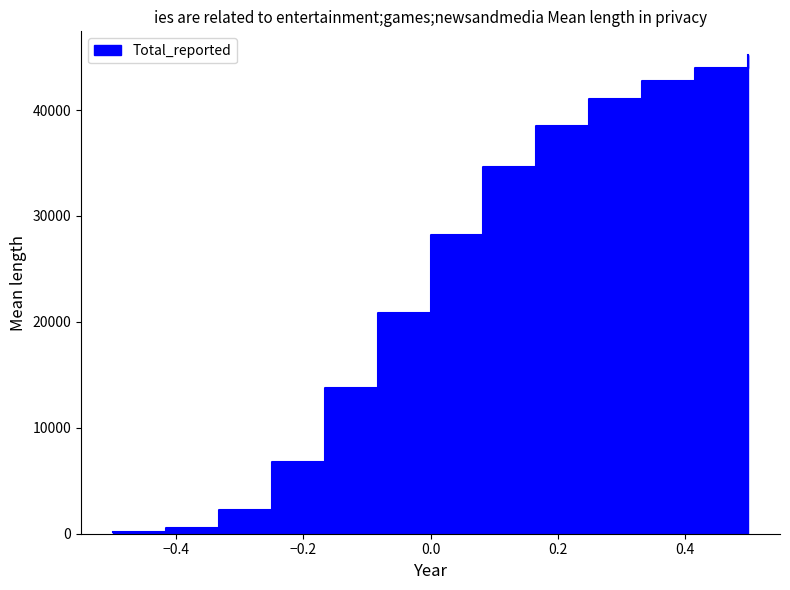

What is the maximum value shown in the chart?

45177